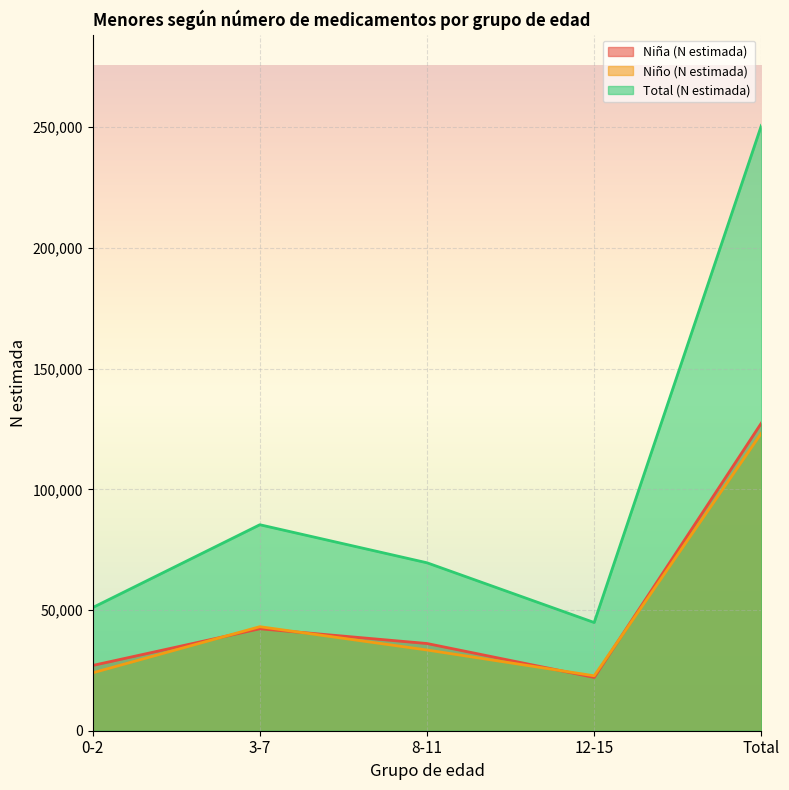

True or false: Niña (N estimada) and Total (N estimada) intersect in this chart.

False